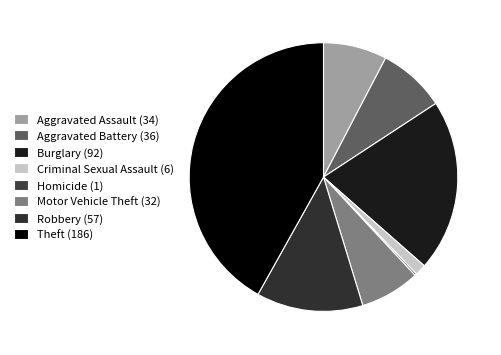

Does any single category account for the majority?

No